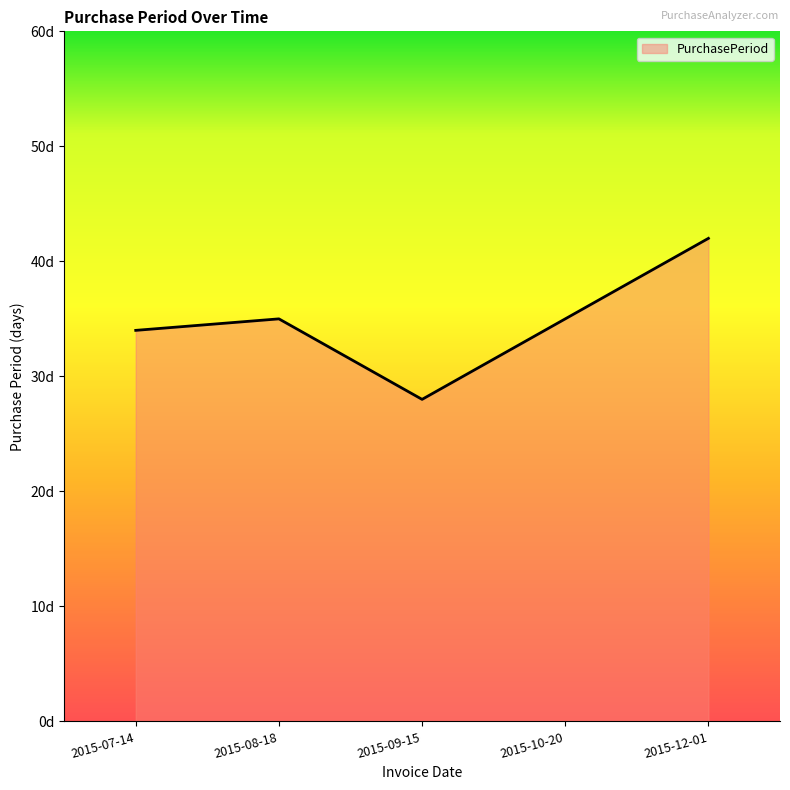

Is this an area chart (filled region under the line)?

Yes